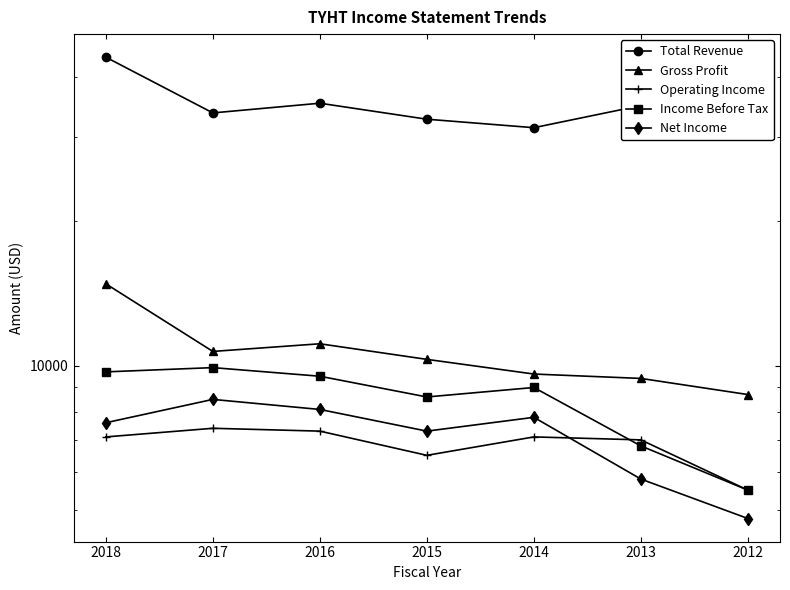

Rank the categories by Net Income value from lowest to highest.

2012, 2013, 2015, 2018, 2014, 2016, 2017